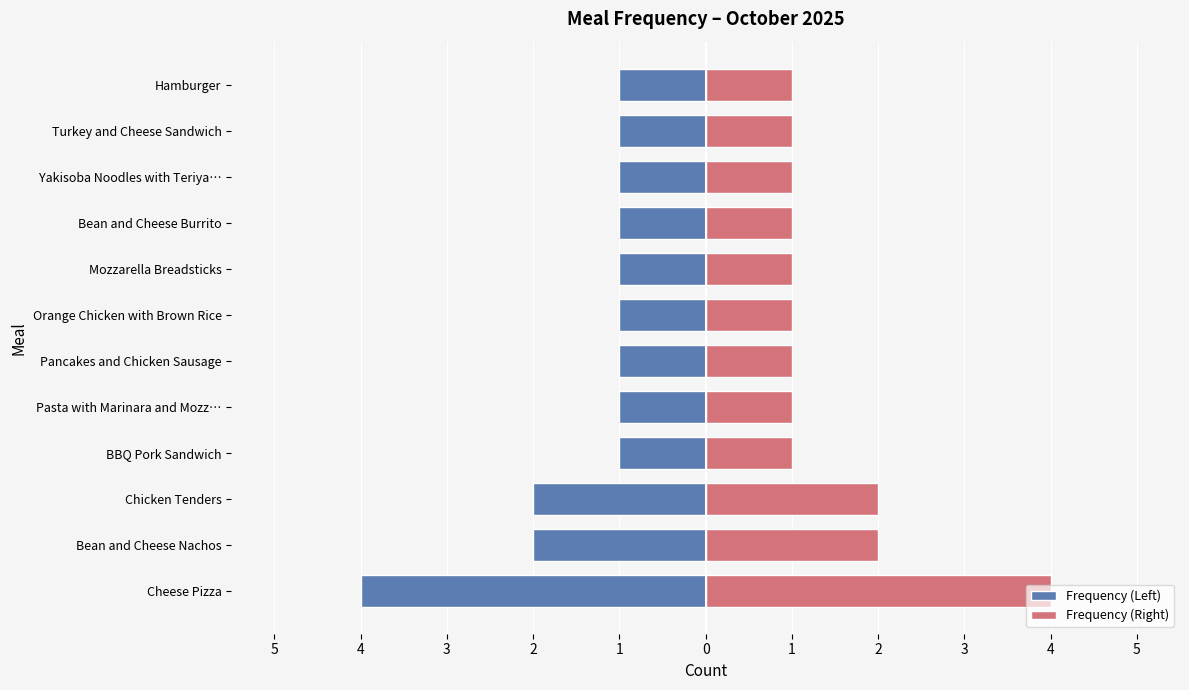

What is the sum of the Frequency (Left) values at Chicken Tenders and BBQ Pork Sandwich?

-3